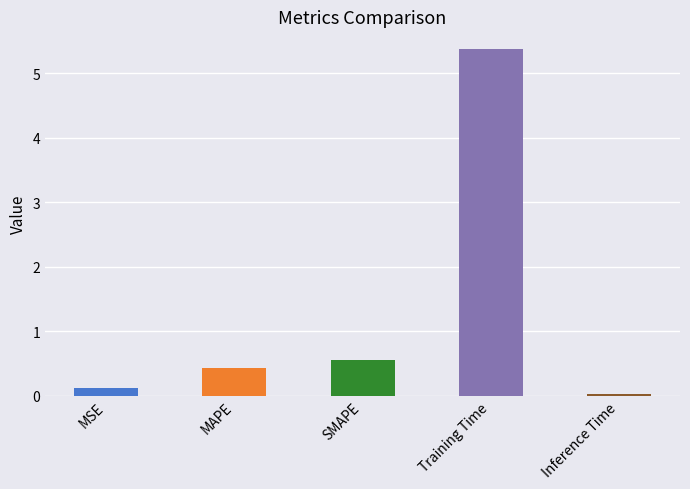

The chart shows a value of 9.1 at Training Time. True or false?

False